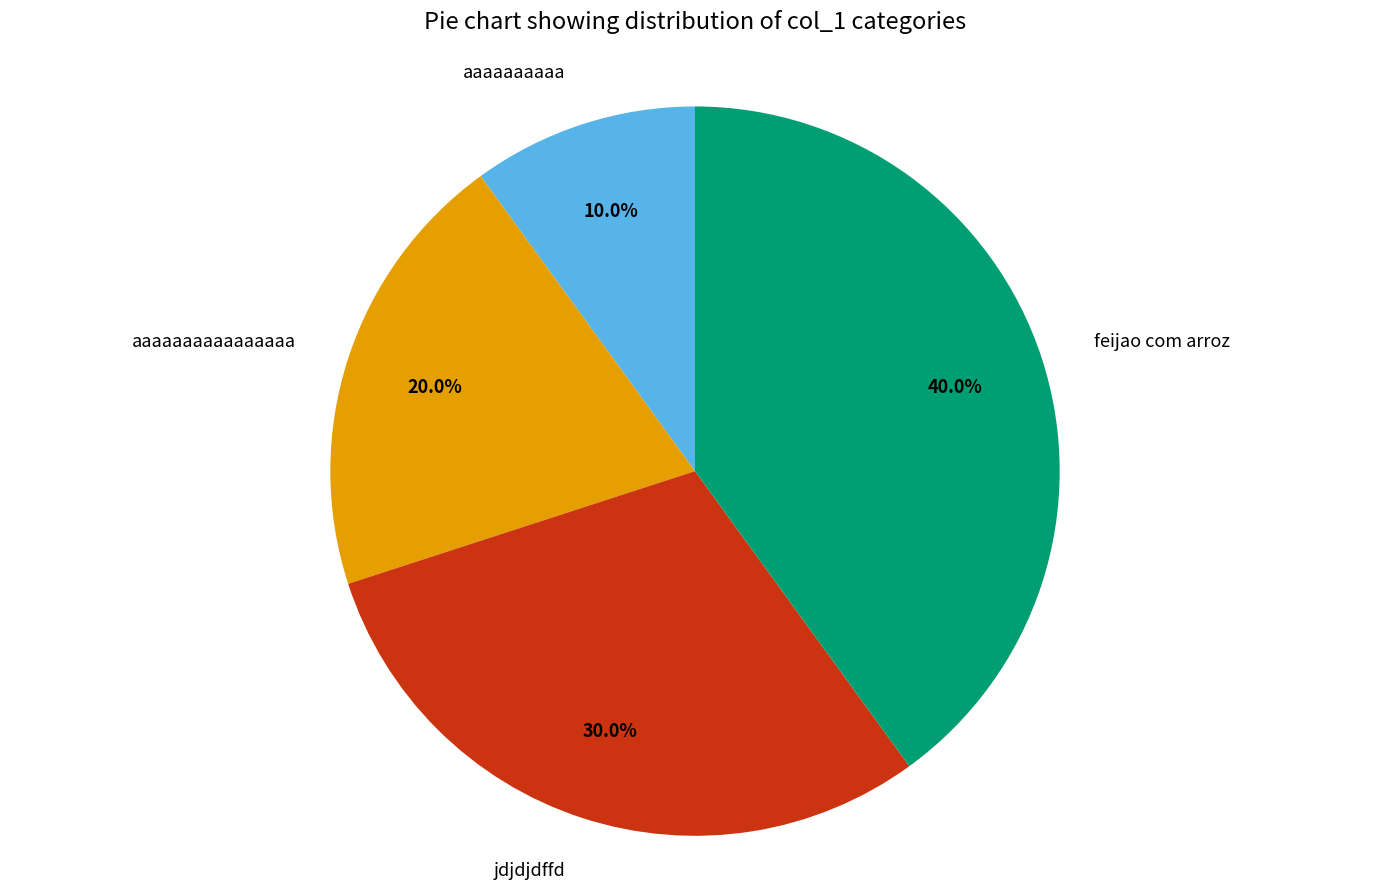

To the nearest percent, what is the combined percentage of feijao com arroz and aaaaaaaaaa?

50%